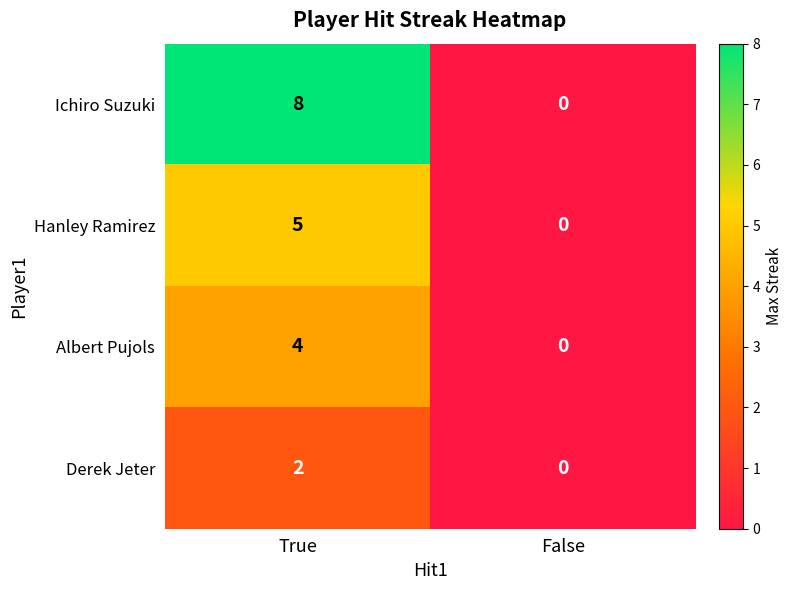

Which series has the largest total across all categories?

Ichiro Suzuki